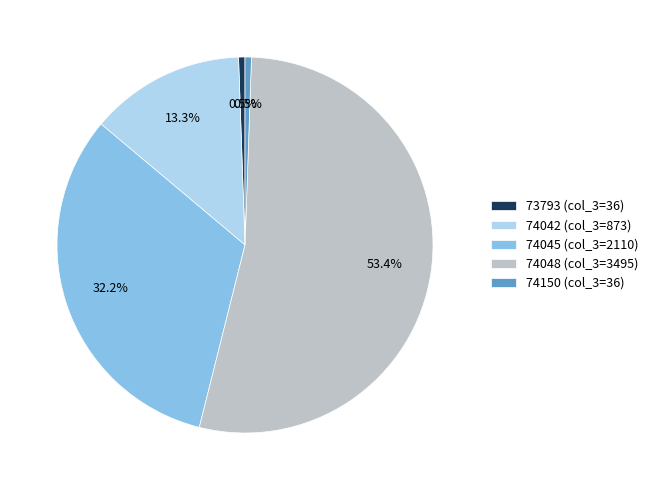

Does 74048 represent more than half of the total?

Yes